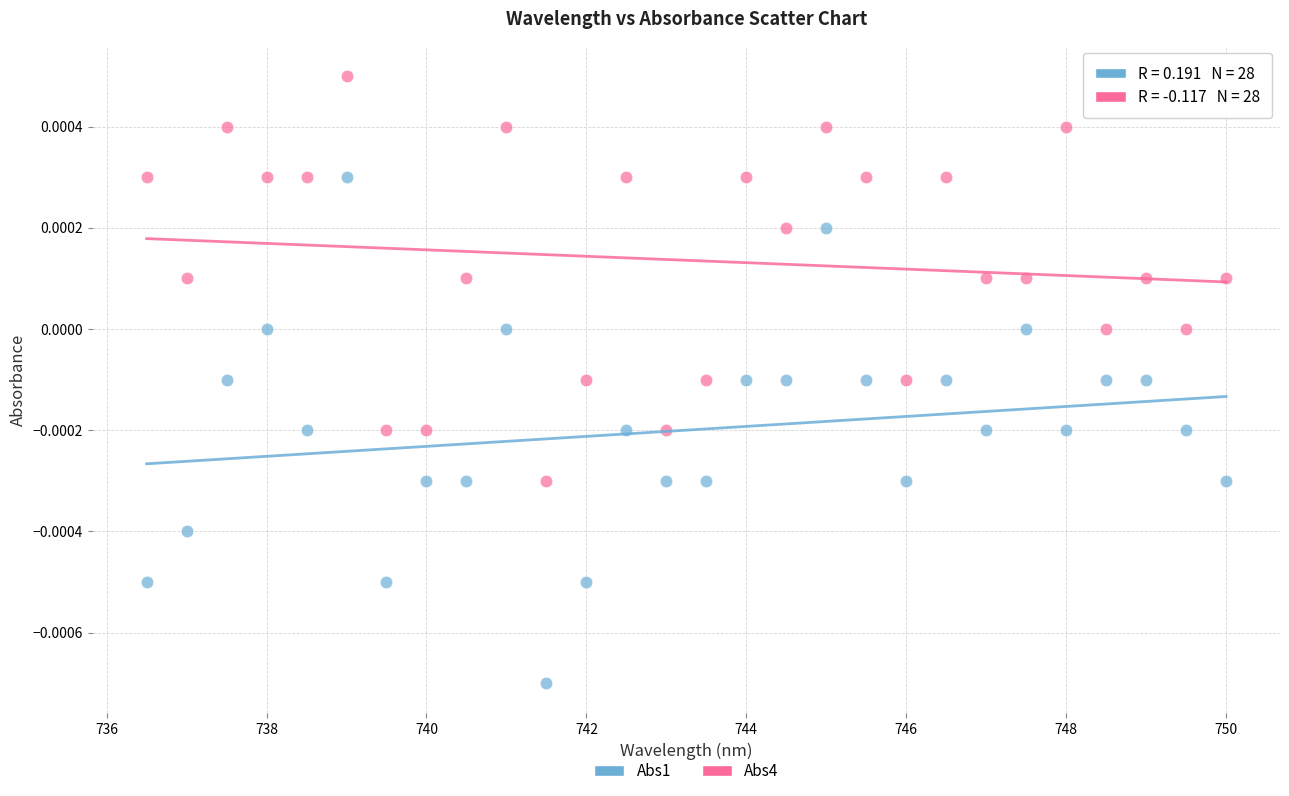

What is the X range (max minus min) for the scatter plot?

13.5